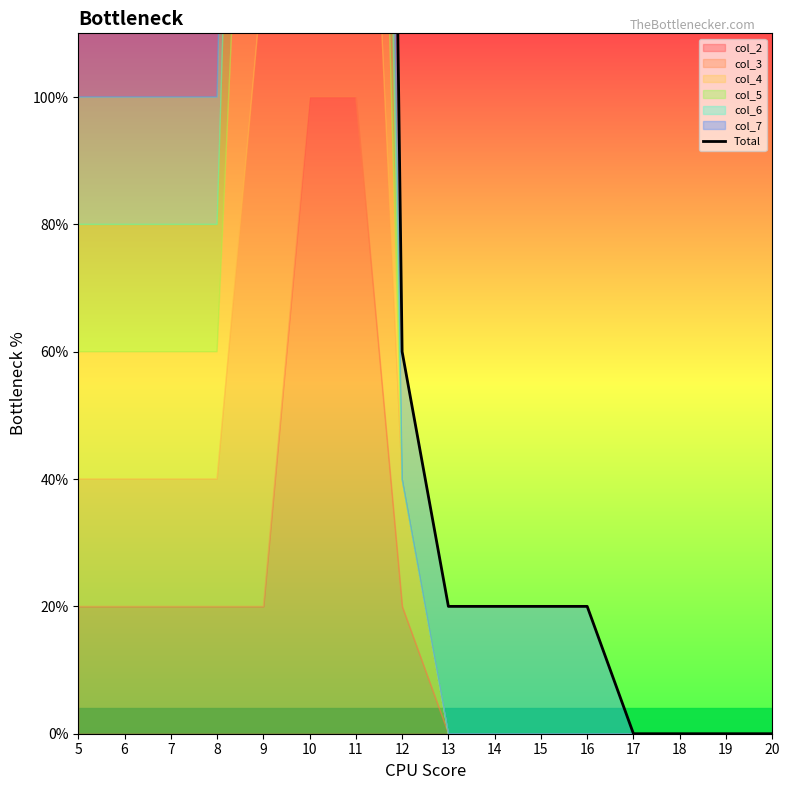

What is the sum of the values at 11 and 9?

52